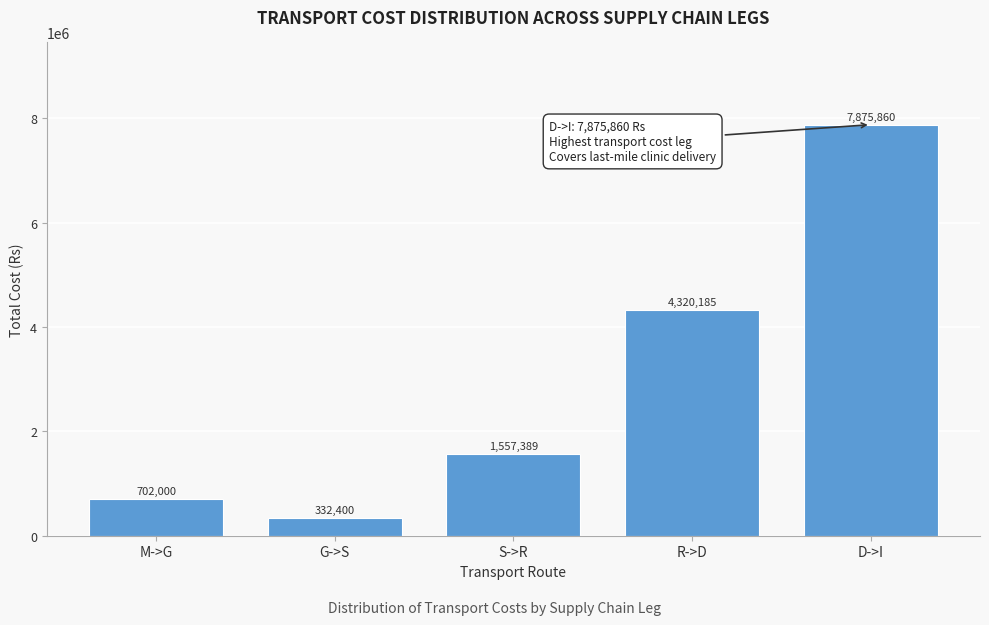

Reading left to right, list all the values displayed in this chart.

M->G=702000	G->S=332400	S->R=1557389	R->D=4320185	D->I=7875860